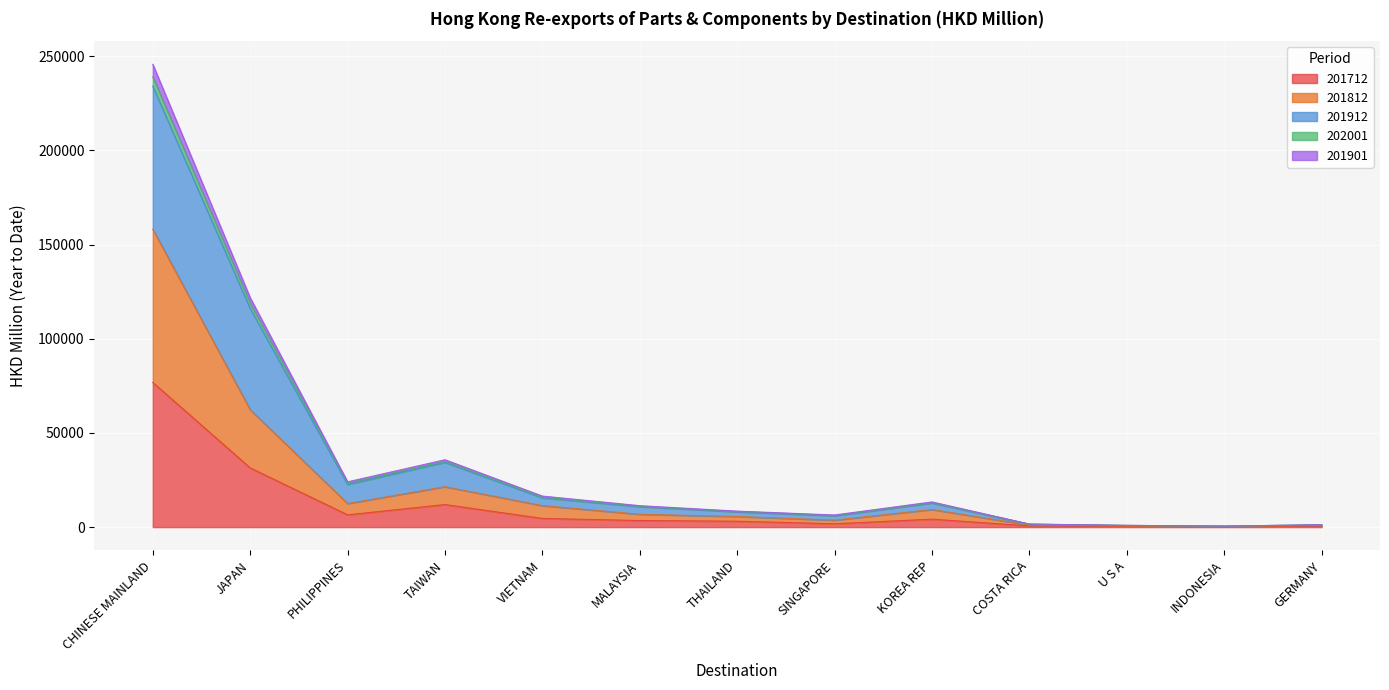

Which category has the highest value in the 201712 series?

CHINESE MAINLAND